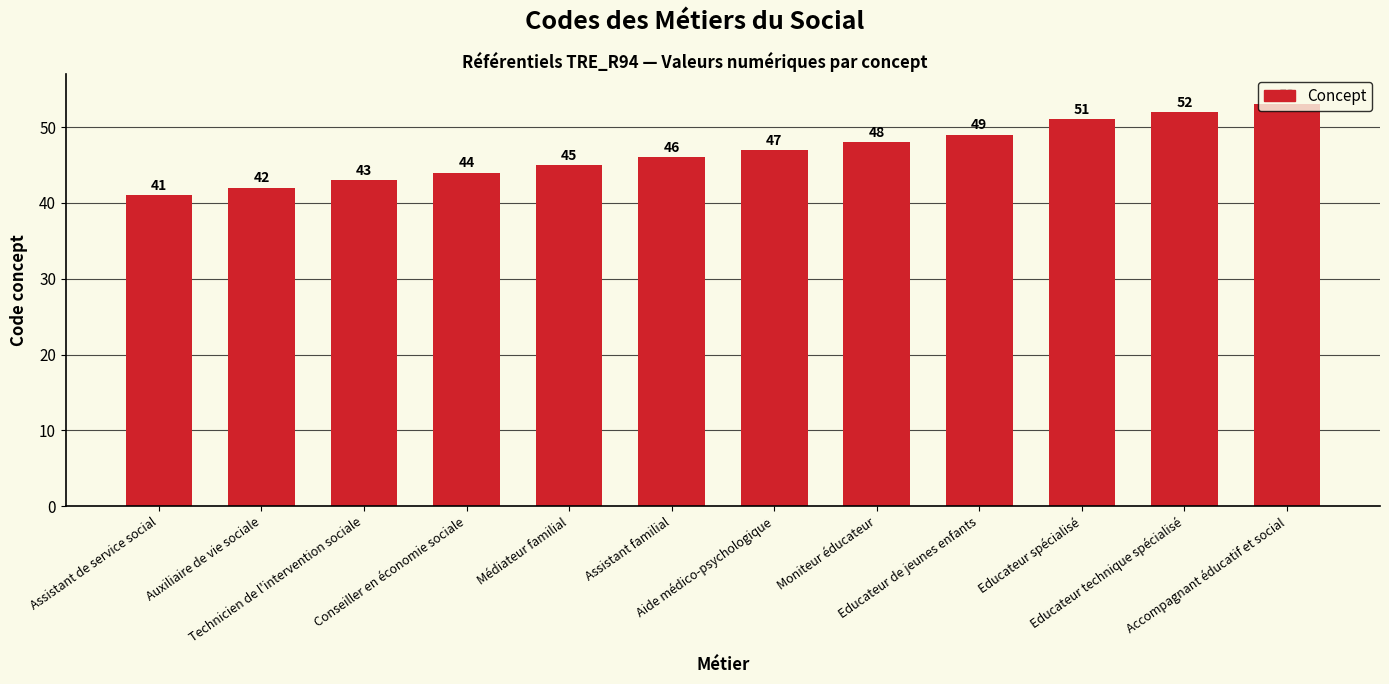

Is it true that the value at Accompagnant éducatif et social is 25?

False